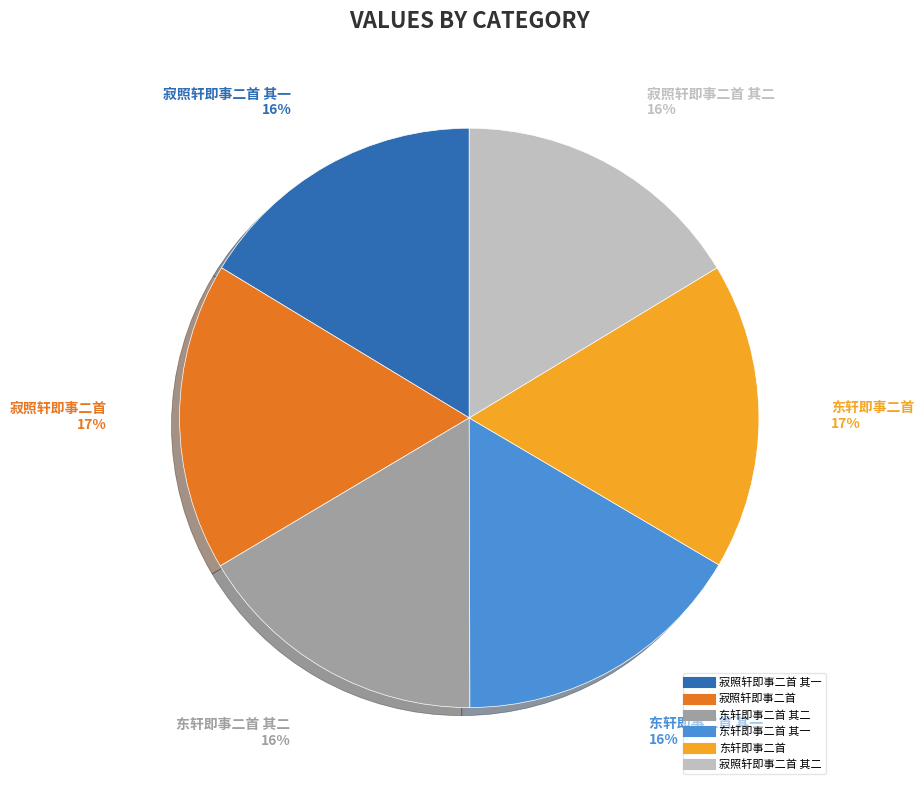

To the nearest percent, what is the difference between the largest and smallest slice percentages?

1%